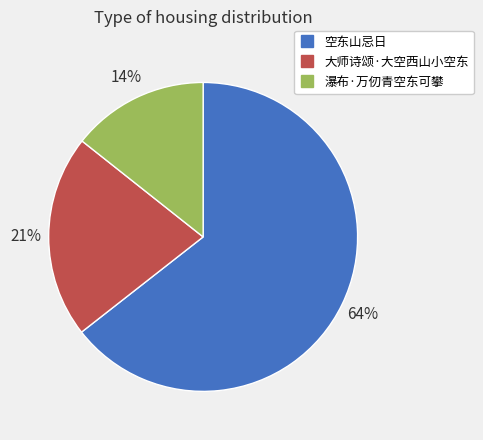

The 空东山忌日 slice represents 77% of the pie. True or false?

False